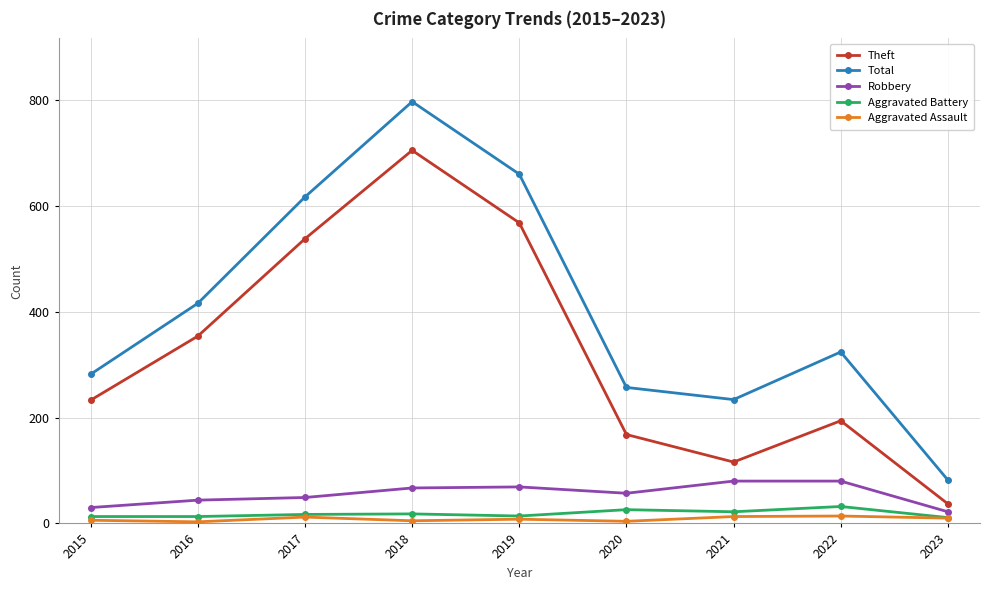

What is the average value of the Theft series?

324